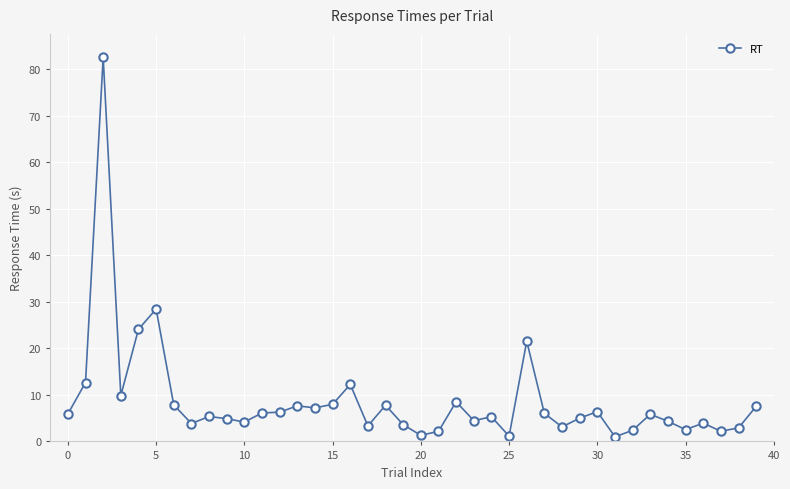

What is the average value?

8.7